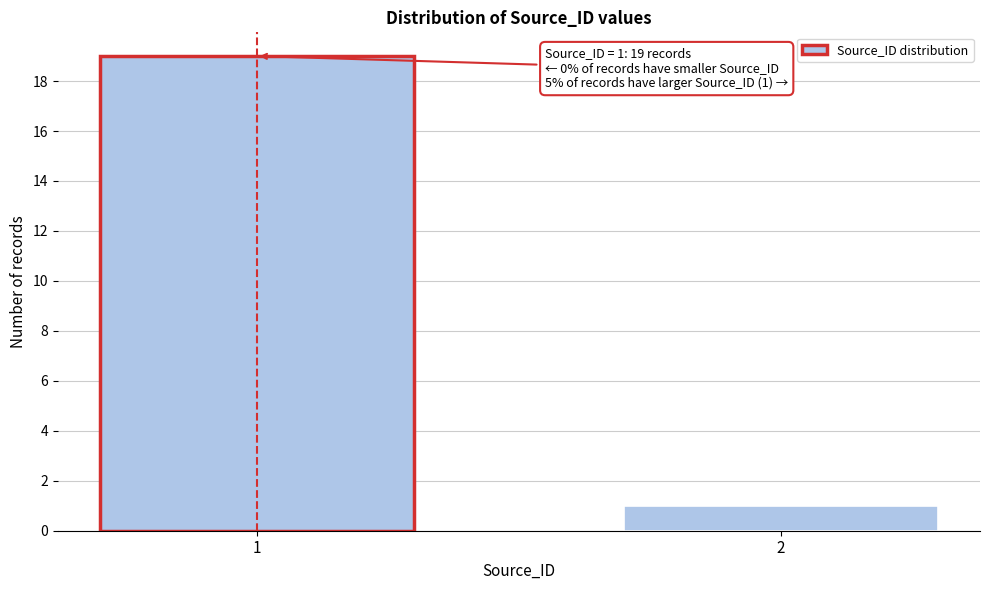

Reading left to right, what are all the values shown in this chart?

1=19	2=1